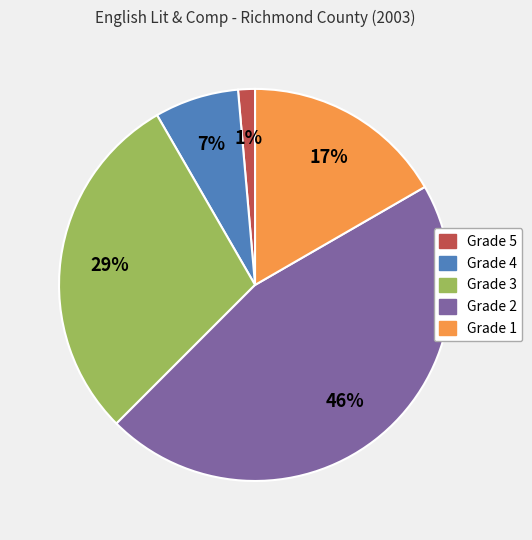

Is there any slice that represents more than half of the pie?

No